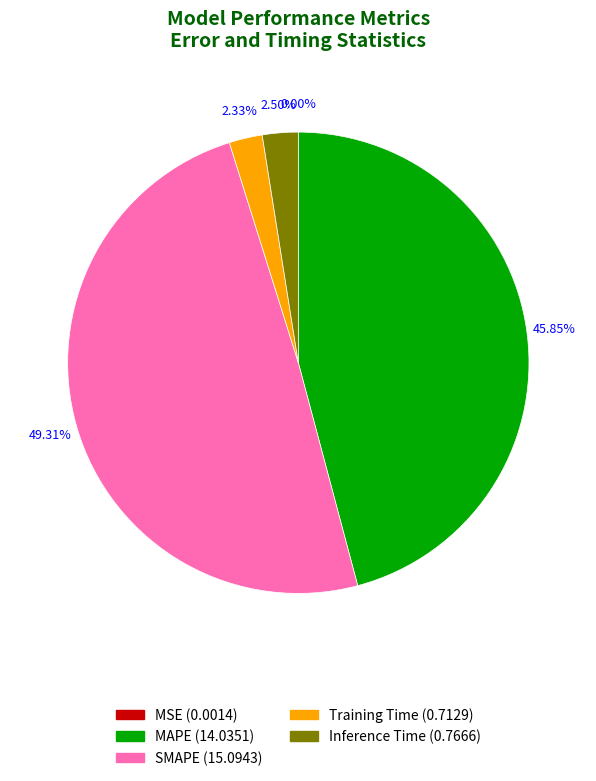

Which category has the biggest portion of the pie?

SMAPE